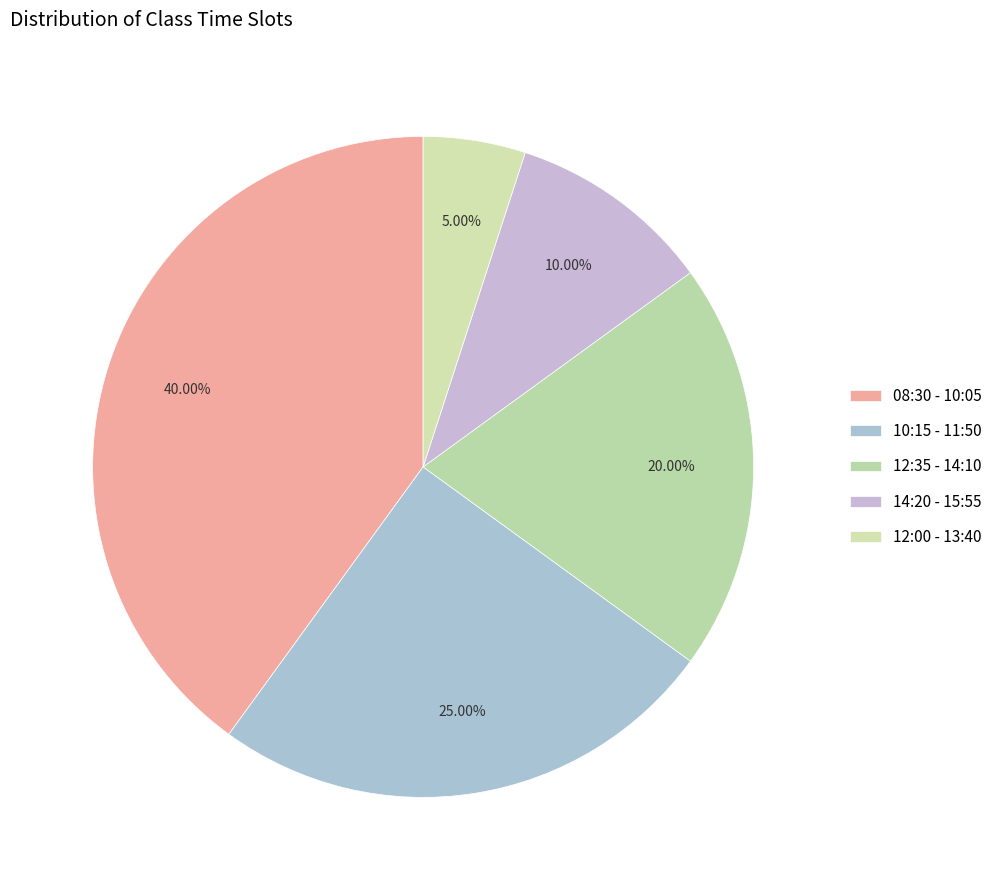

What percentage is the 10:15 - 11:50 slice, to the nearest percent?

25%